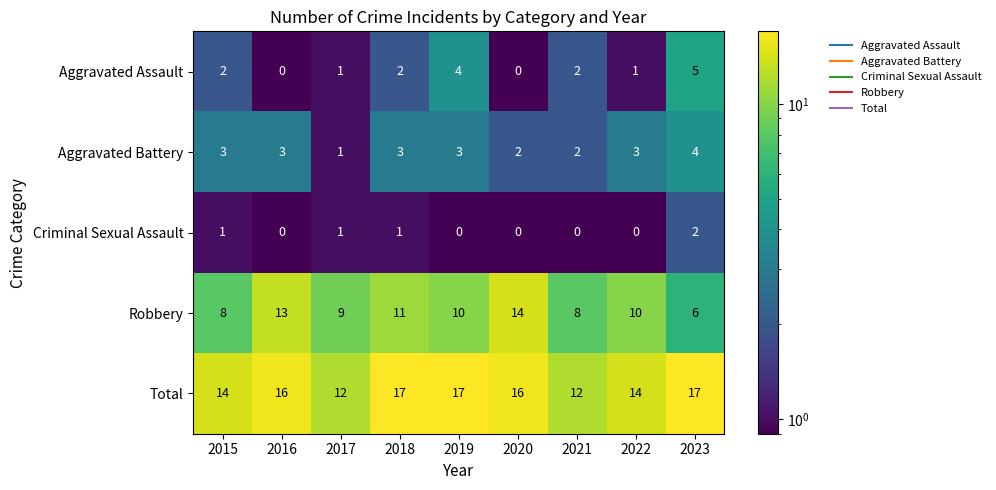

Which series has the widest spread of values?

Robbery